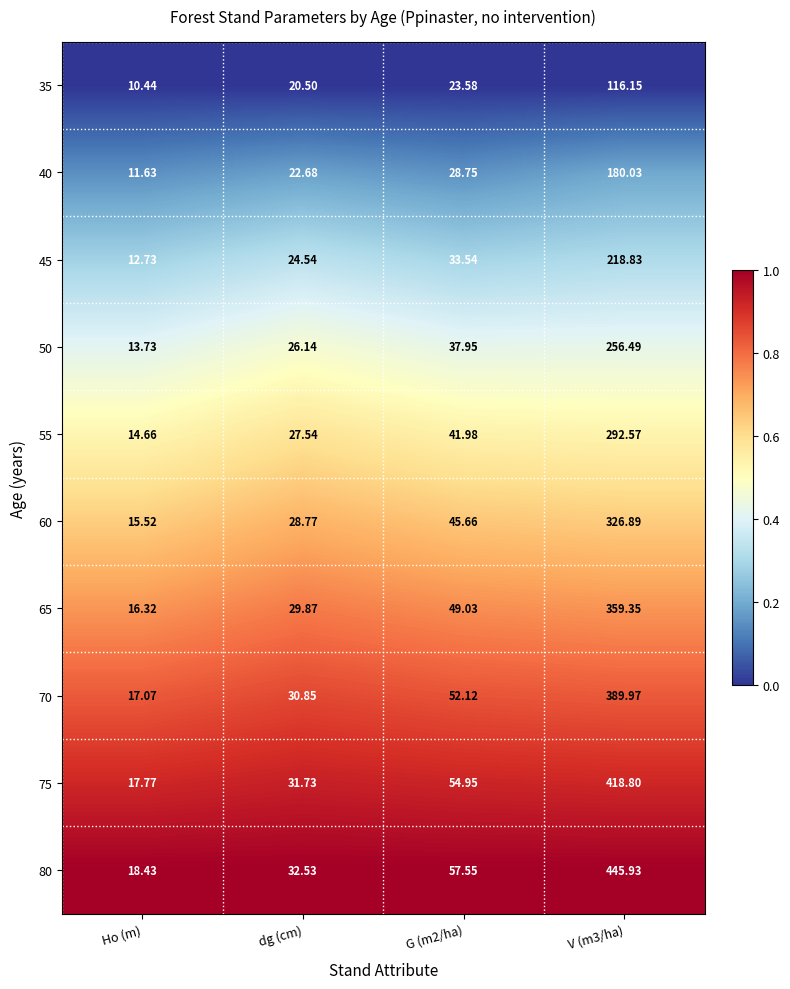

Which category has the lowest value across all series?

Ho (m)